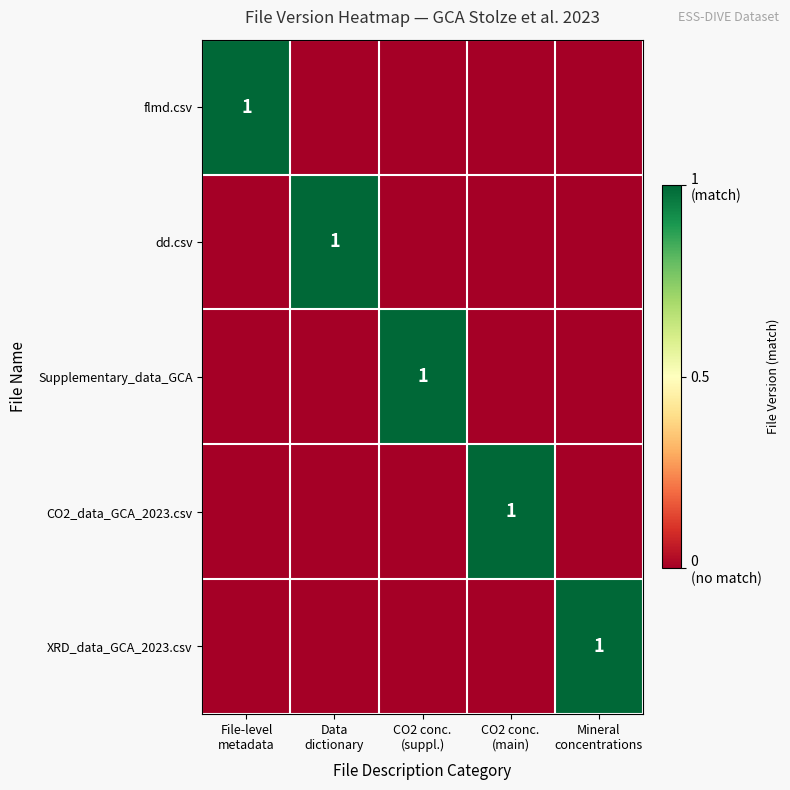

What is the difference between the maximum and minimum values in the flmd.csv series?

1